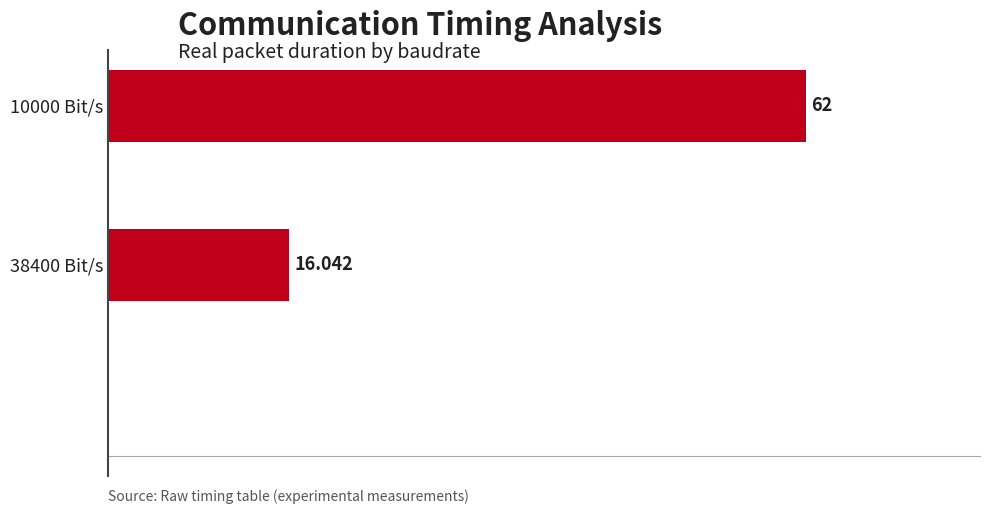

What is the average value?

39.0